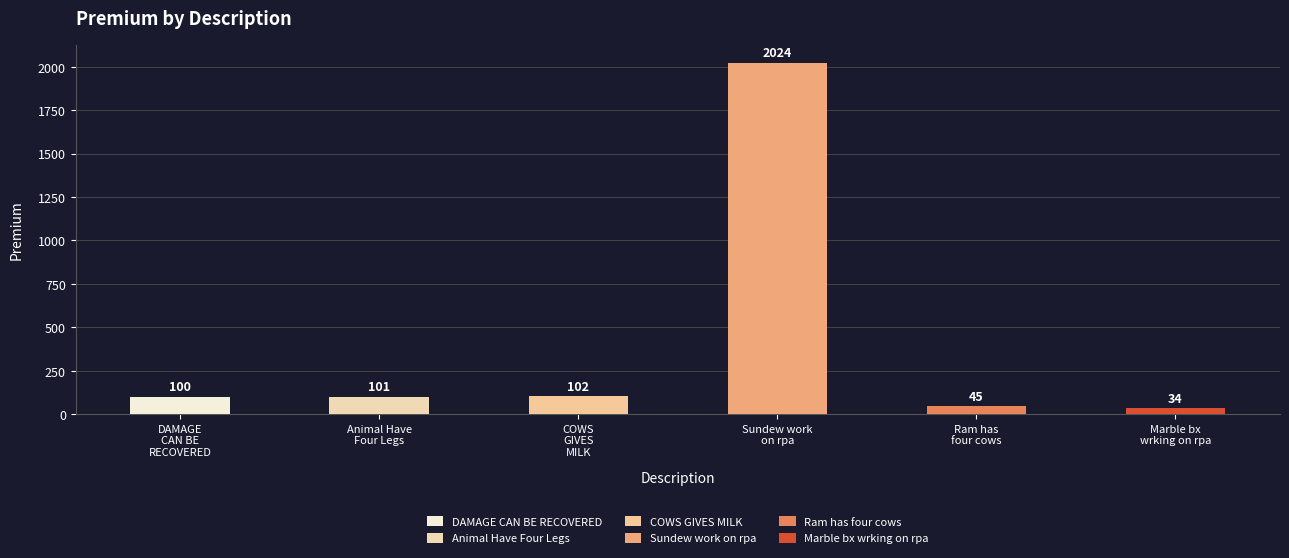

What is the sum of all values?

2406